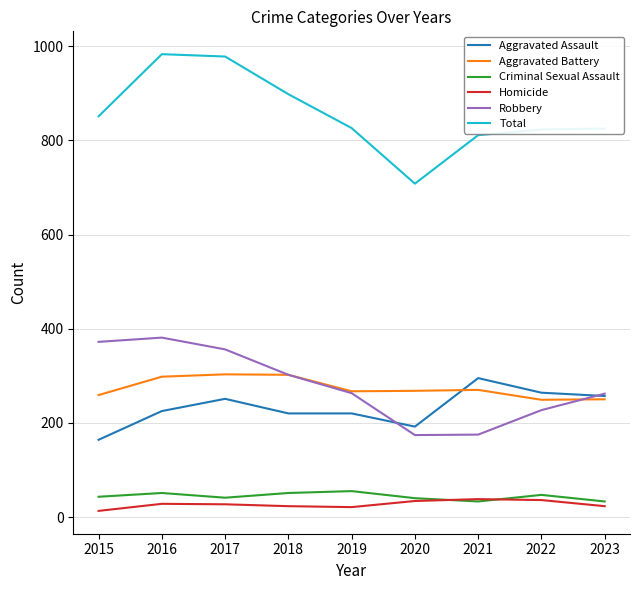

At which label does Robbery first exceed 263?

2015